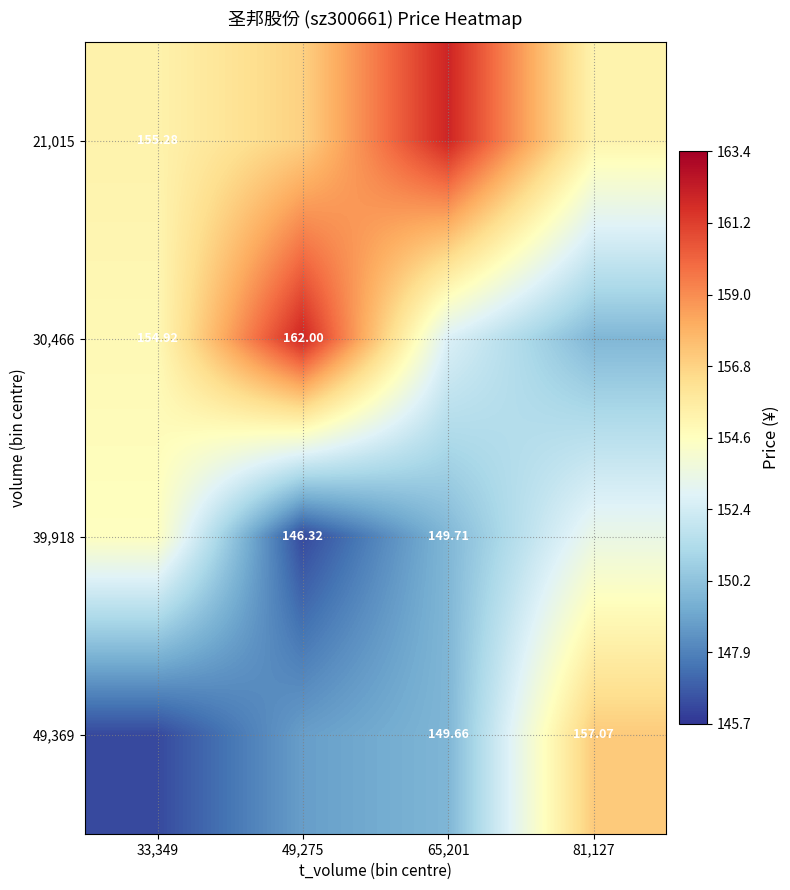

What is the total value across all series at 49,275?

614.0